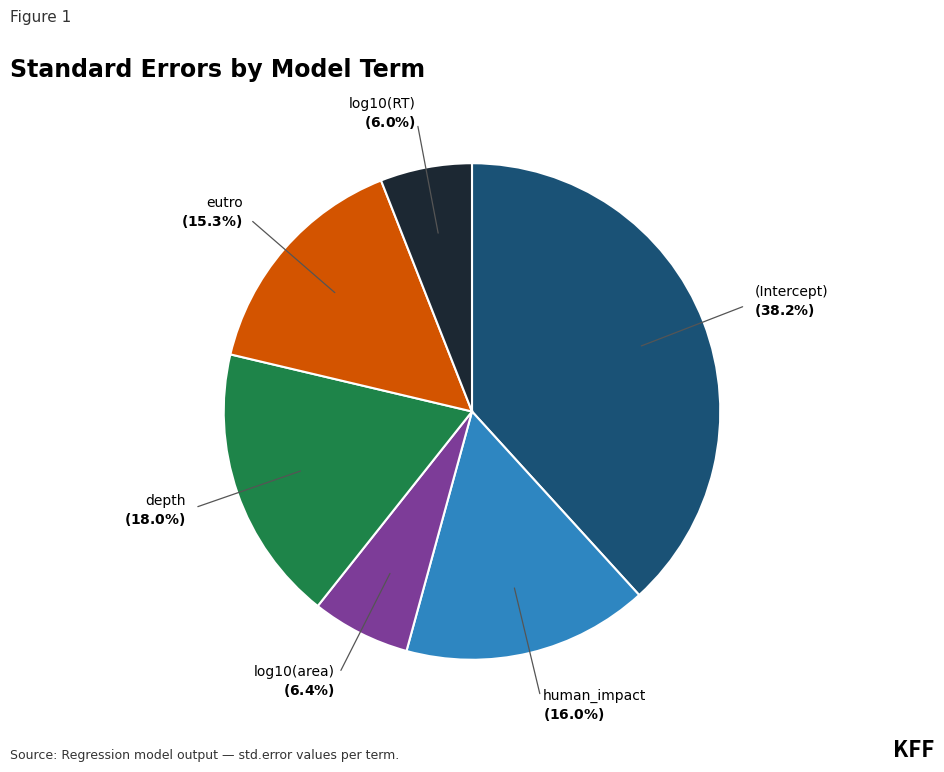

Is there any slice that represents more than half of the pie?

No